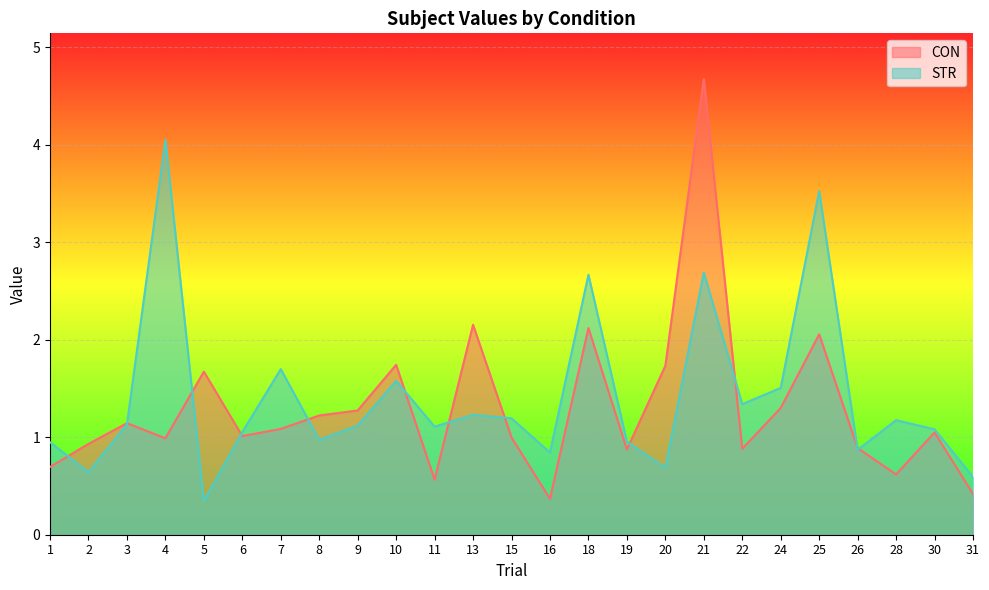

How many lines are shown in the chart?

2